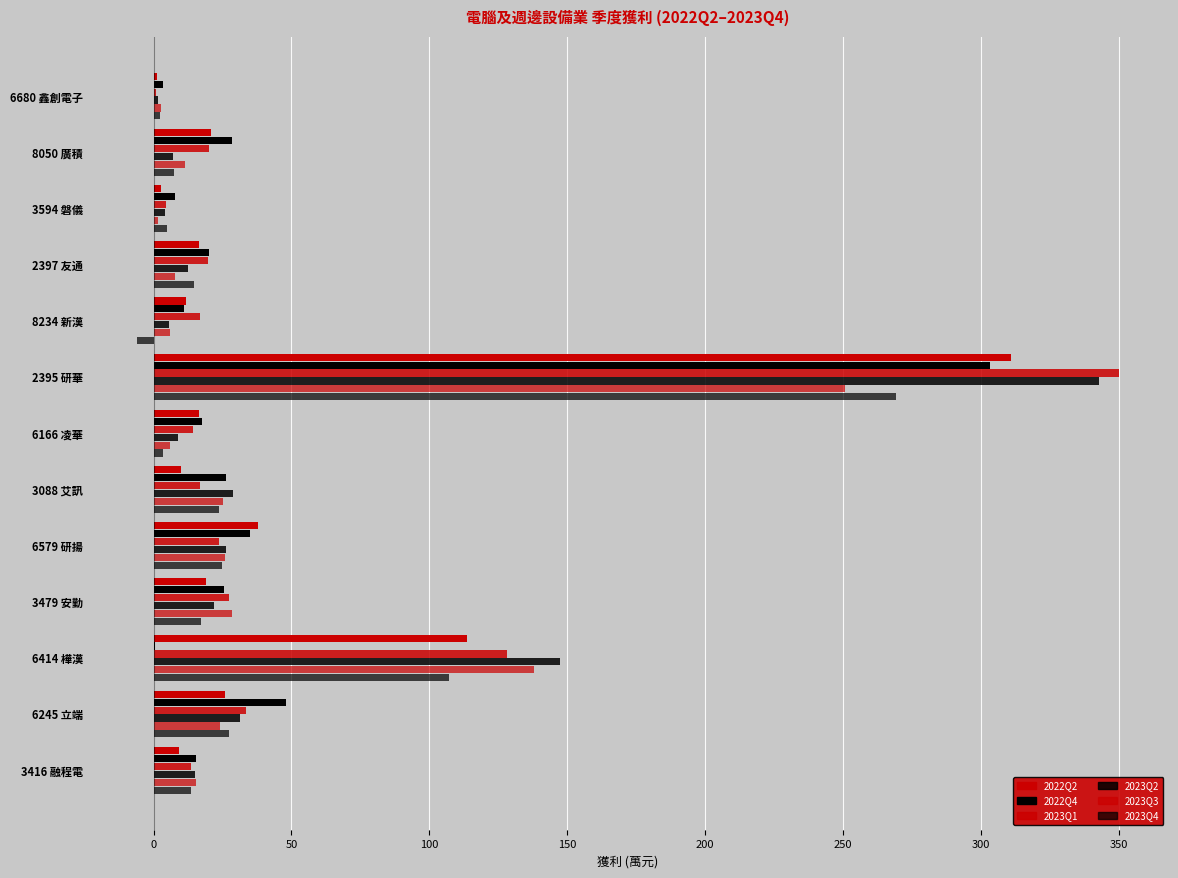

How many values in the 2023Q3 series exceed 15?

7